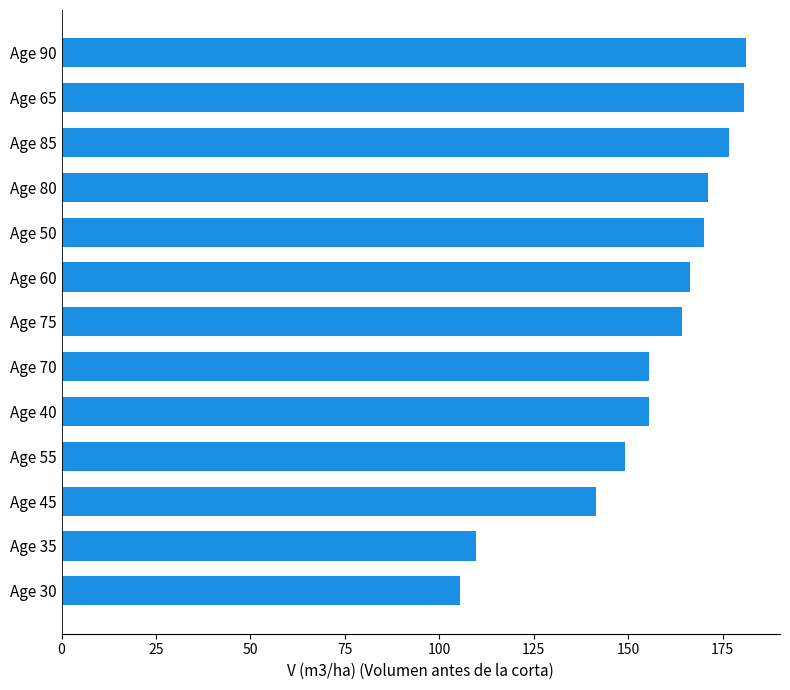

How many categories are shown in the chart?

13